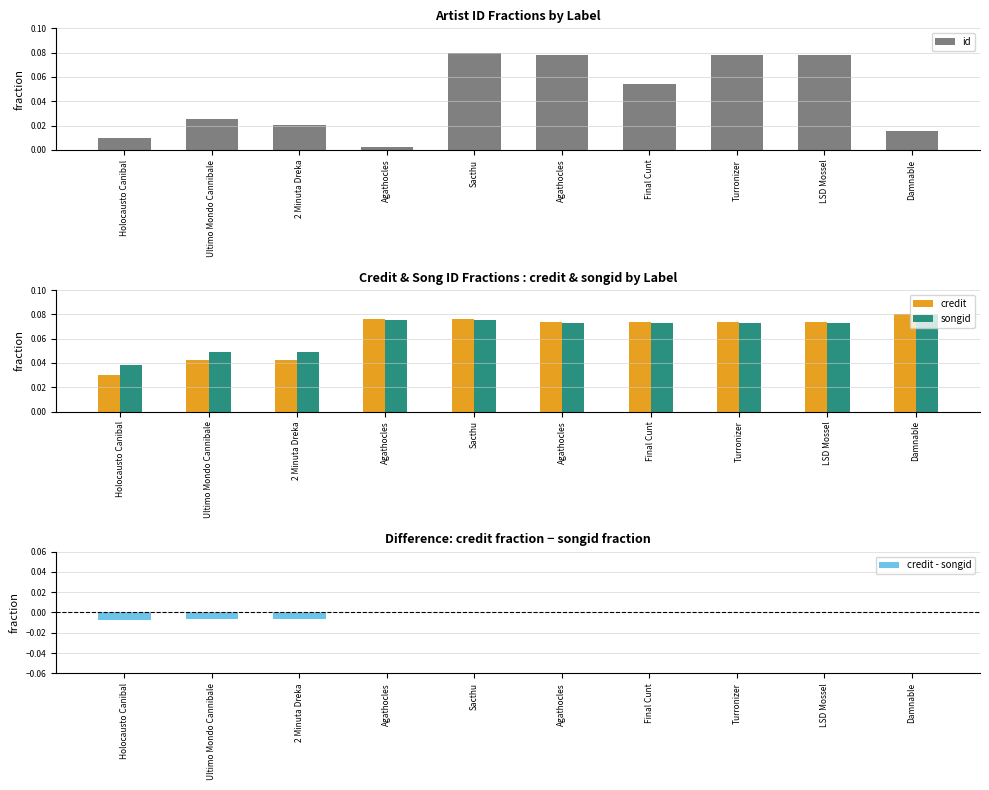

True or false: credit - songid has a value of 0.0 at Damnable.

True